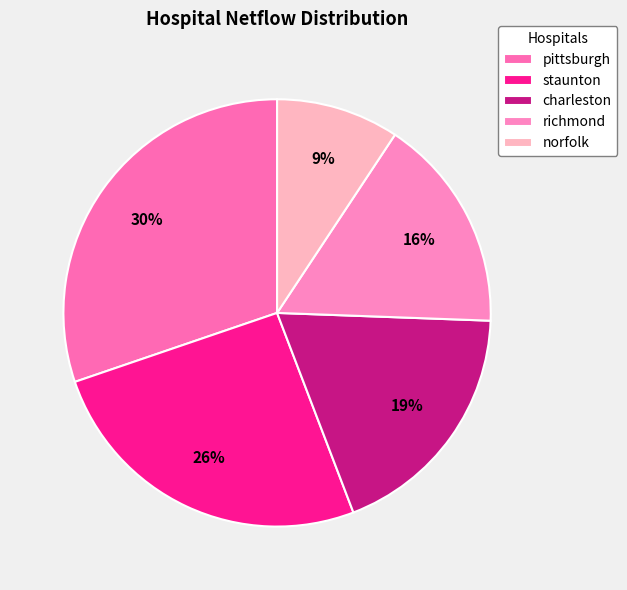

What is the total percentage of charleston and pittsburgh?

48.8%